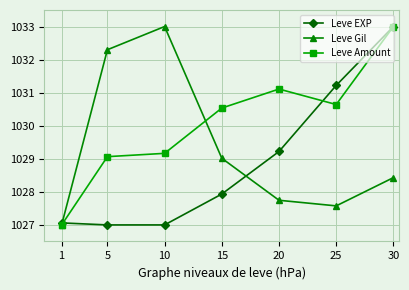

List the series in order of their overall mean, highest first.

Leve Amount, Leve Gil, Leve EXP